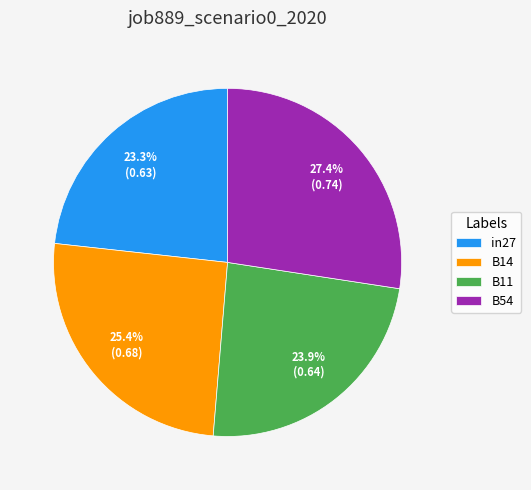

Count the number of slices in the pie.

4